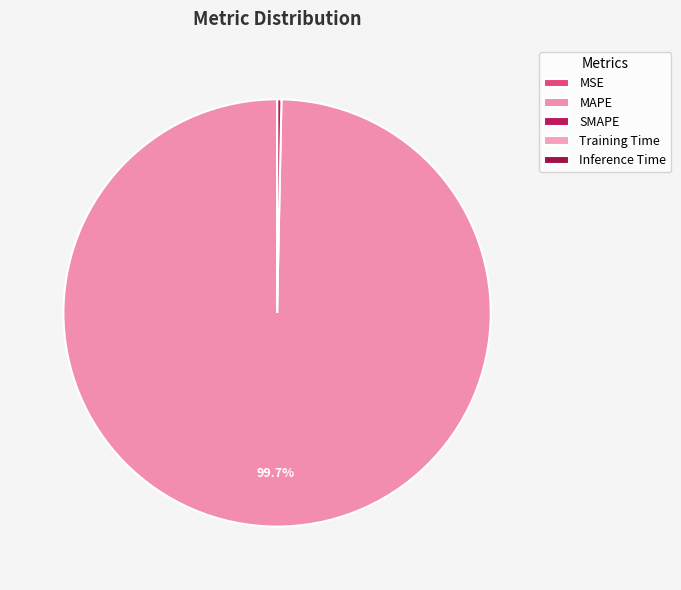

What percentage do Inference Time and MAPE together represent?

99.7%